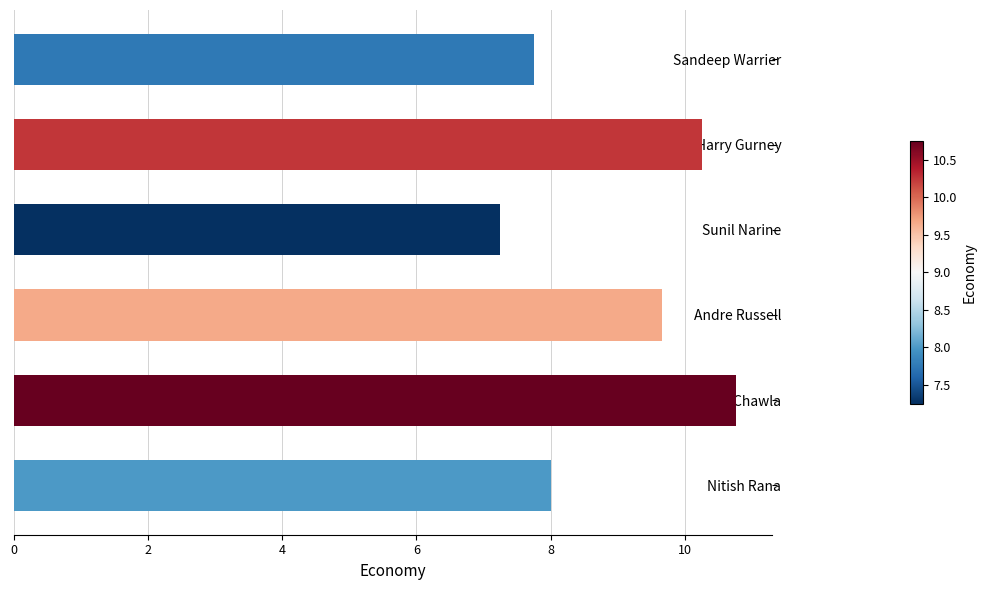

Are the bars grouped side by side (vs. stacked)?

No